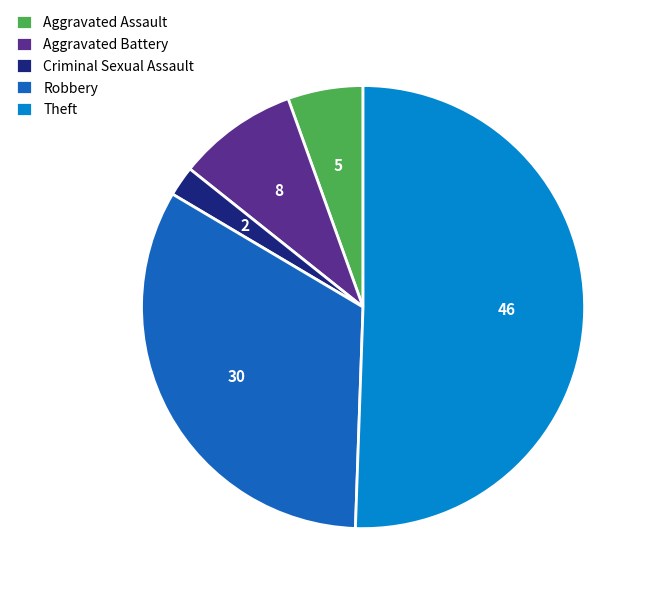

Approximately how many times larger is the value at Robbery compared to Aggravated Assault?

6.0